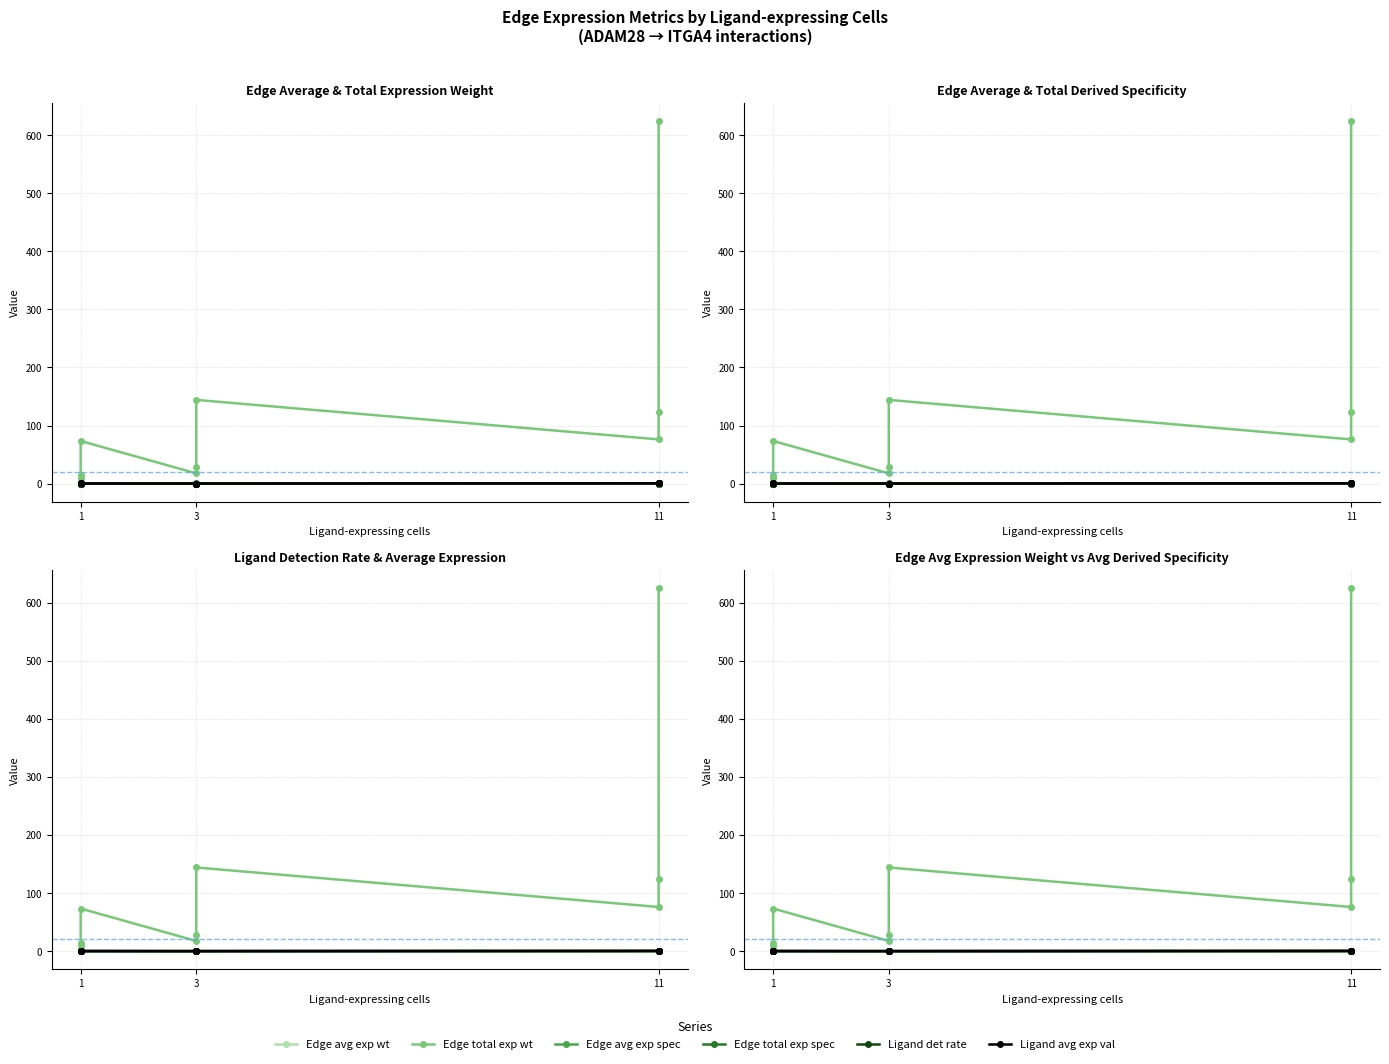

True or false: Ligand det rate and Edge total exp wt cross at least once.

False